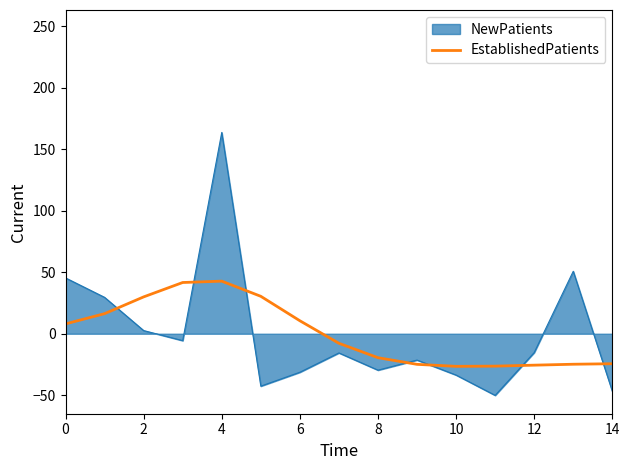

What is the smallest value displayed?

-26.5